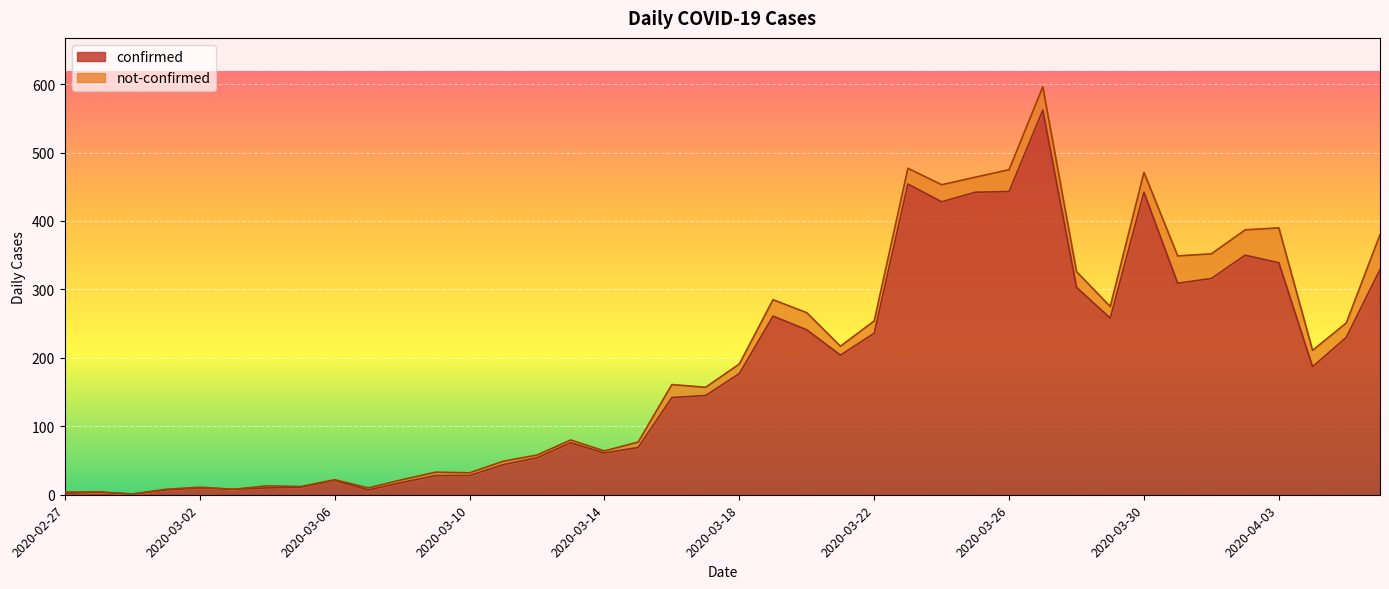

What is the change in value from 2020-03-09 to 2020-04-04?

+159